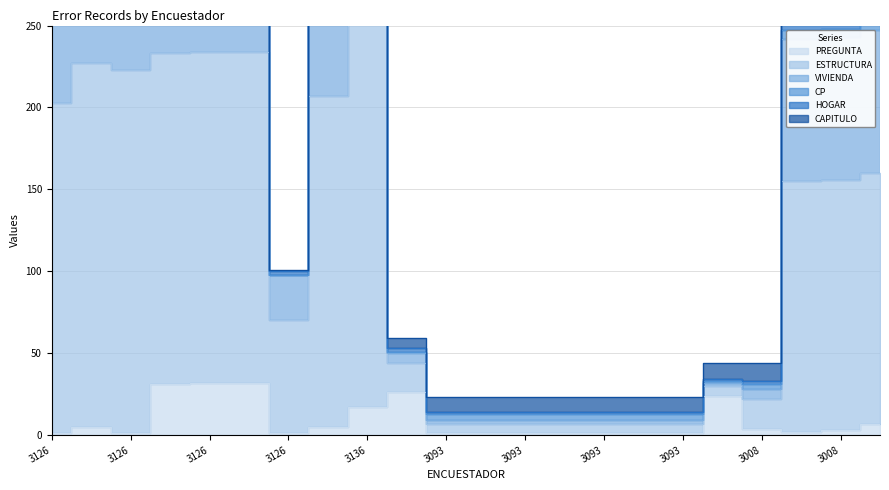

How many data points does each series have?

22